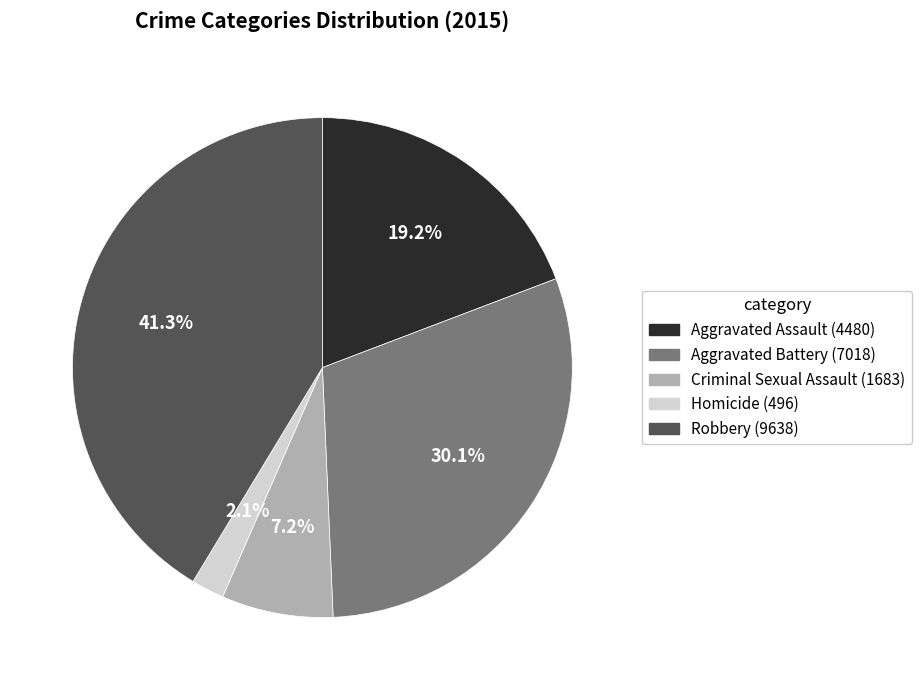

Is Aggravated Battery the majority of the pie?

No